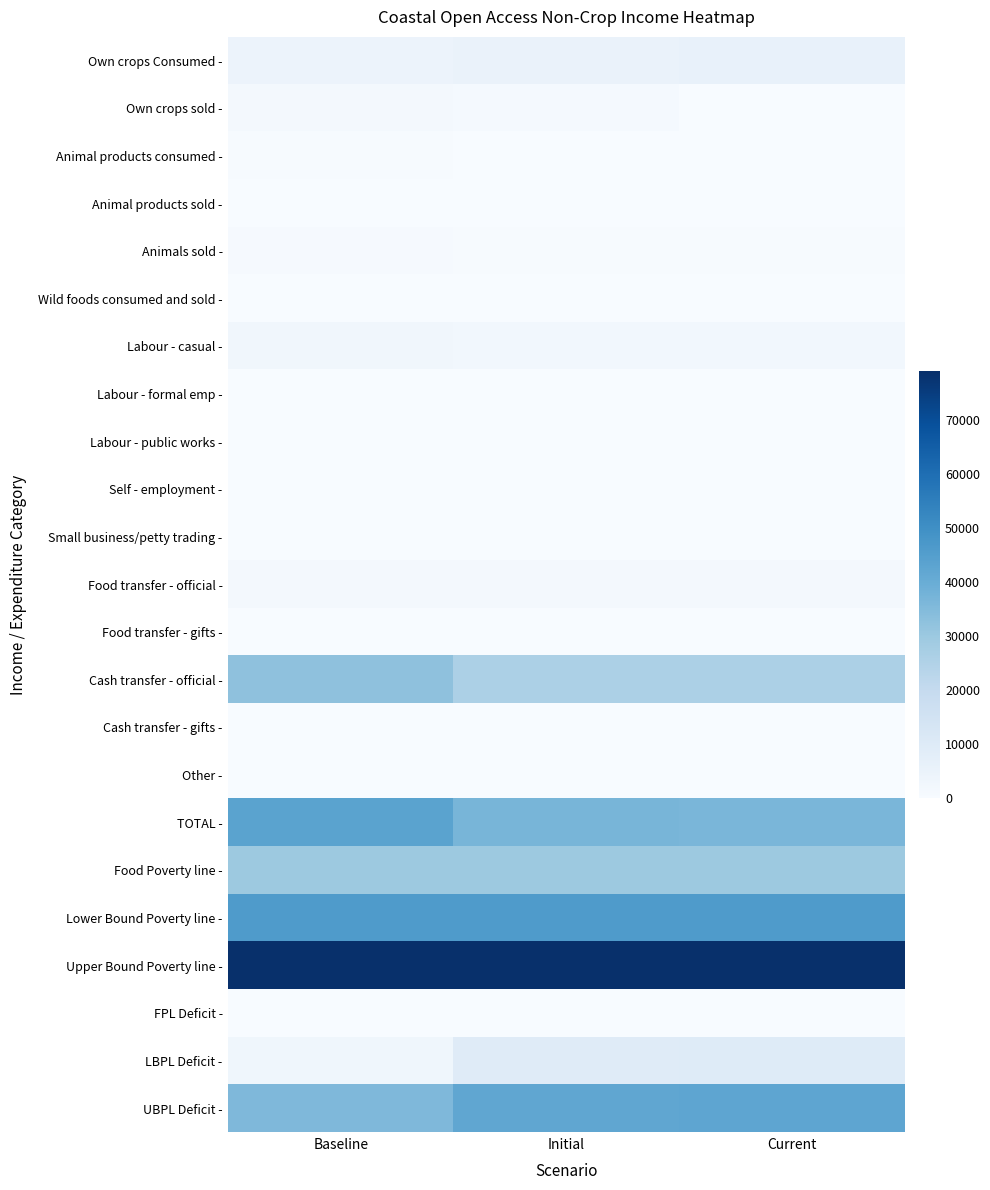

At which category is the sum across all series the highest?

Baseline